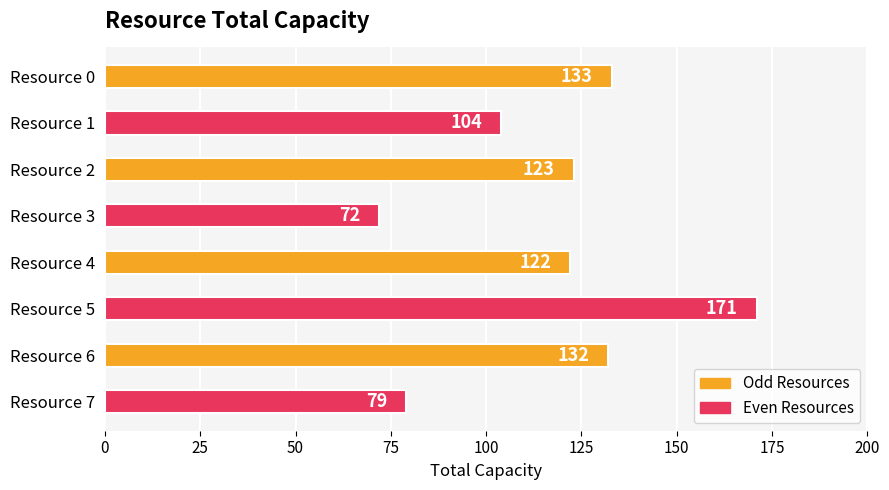

List the labels in order of value, largest first.

Resource 5, Resource 0, Resource 6, Resource 2, Resource 4, Resource 1, Resource 7, Resource 3